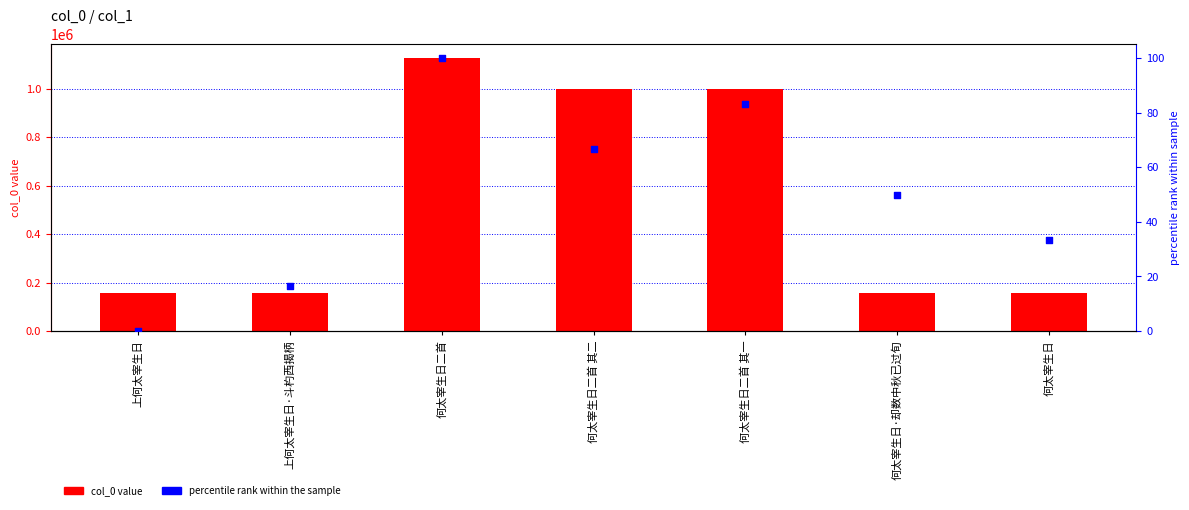

What is the total value across all series at 上何太宰生日?

158203.0